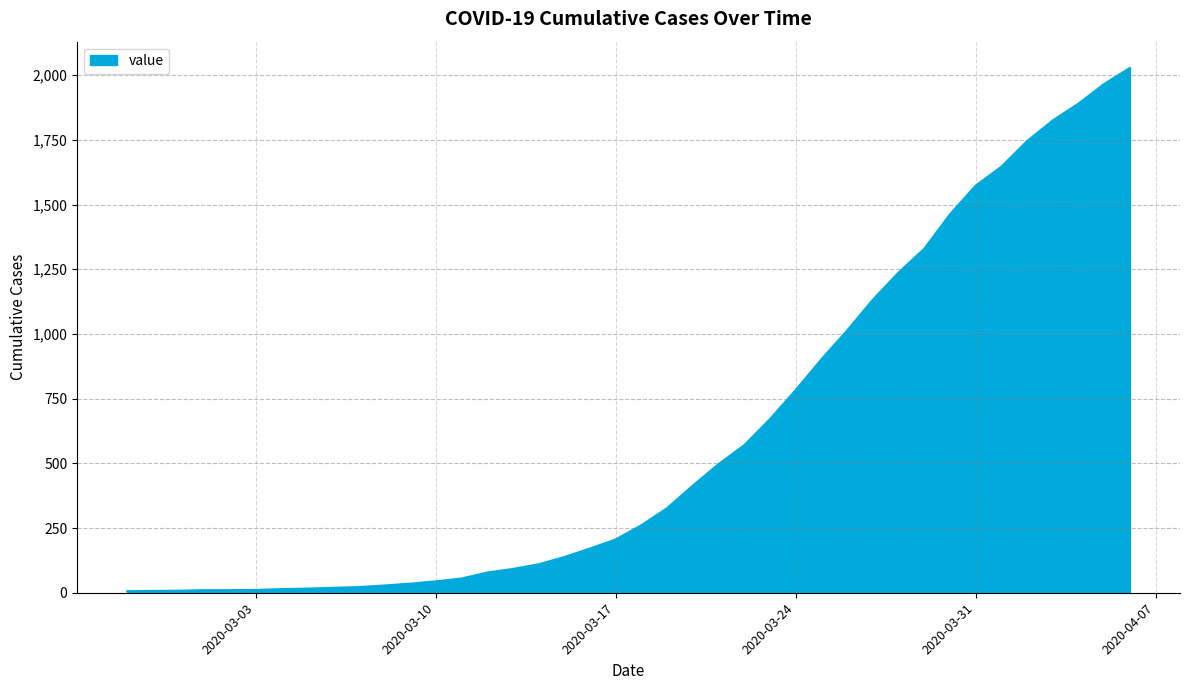

What is the difference between the maximum and minimum values?

2022